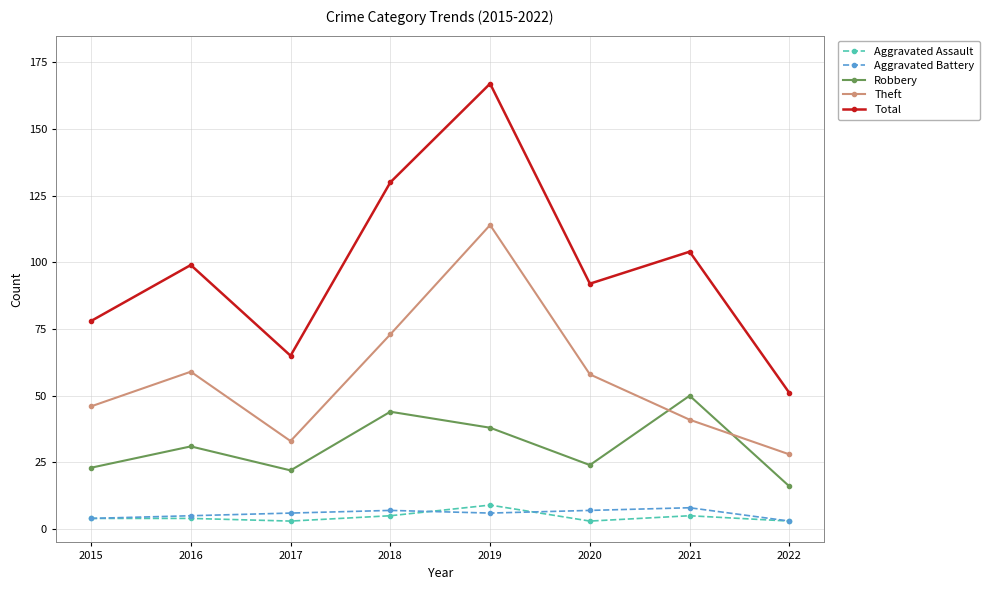

At which label is Total closest to 109?

2021